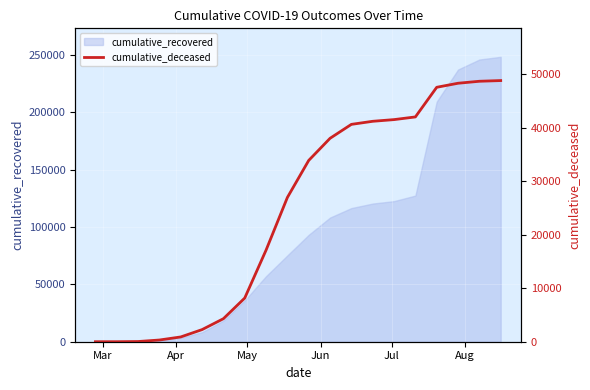

What is the label of the 18th point from the right?

May